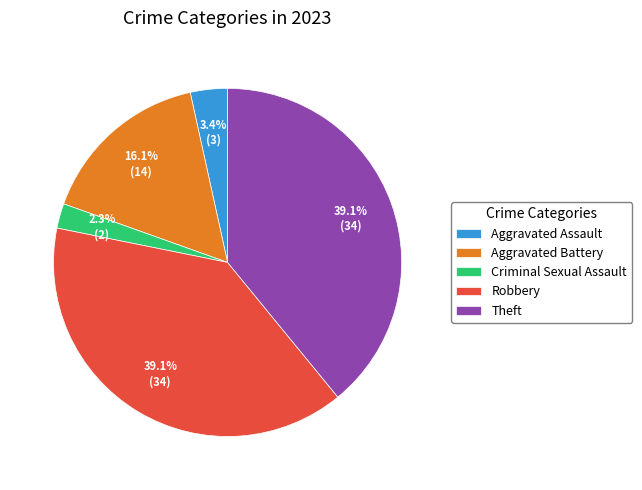

What percentage is the Aggravated Battery slice, to the nearest percent?

16%